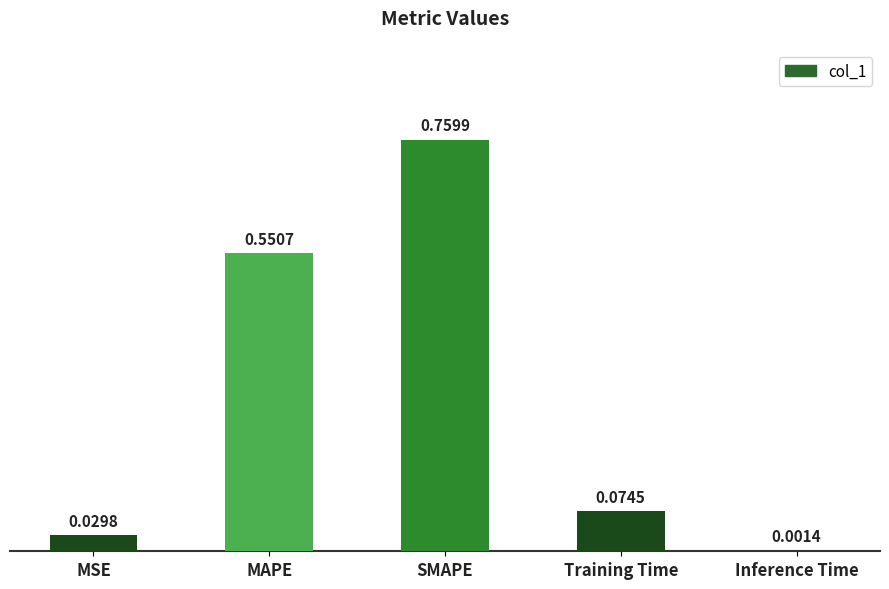

What is the sum of all values?

1.4